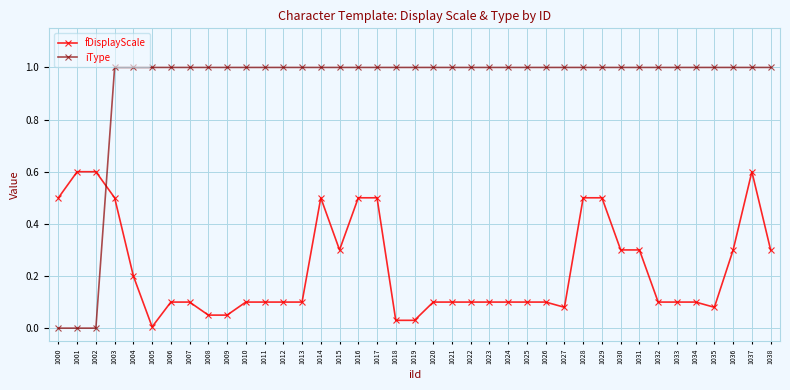

The value of iType at 1025 is 1.0. True or false?

True